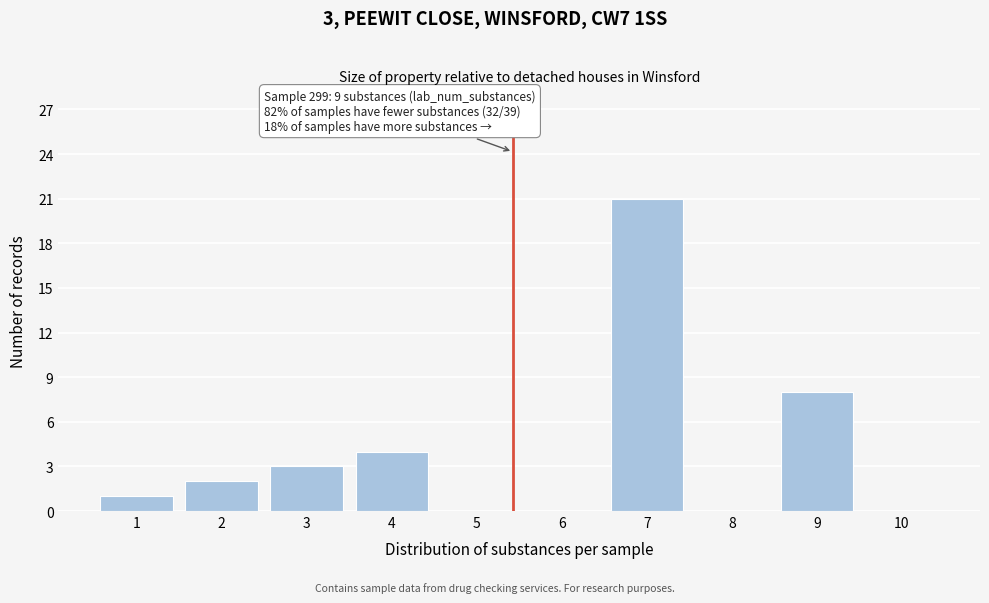

Reading right to left, transcribe all the data shown in this chart.

10=0	9=8	8=0	7=21	6=0	5=0	4=4	3=3	2=2	1=1